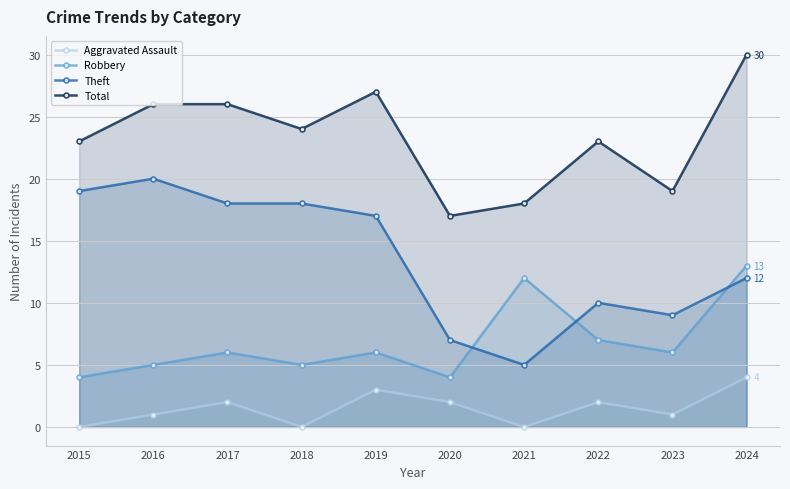

Reading left to right, extract all data points from this chart.

Aggravated Assault: 2015=0	2016=1	2017=2	2018=0	2019=3	2020=2	2021=0	2022=2	2023=1	2024=4
Robbery: 2015=4	2016=5	2017=6	2018=5	2019=6	2020=4	2021=12	2022=7	2023=6	2024=13
Theft: 2015=19	2016=20	2017=18	2018=18	2019=17	2020=7	2021=5	2022=10	2023=9	2024=12
Total: 2015=23	2016=26	2017=26	2018=24	2019=27	2020=17	2021=18	2022=23	2023=19	2024=30